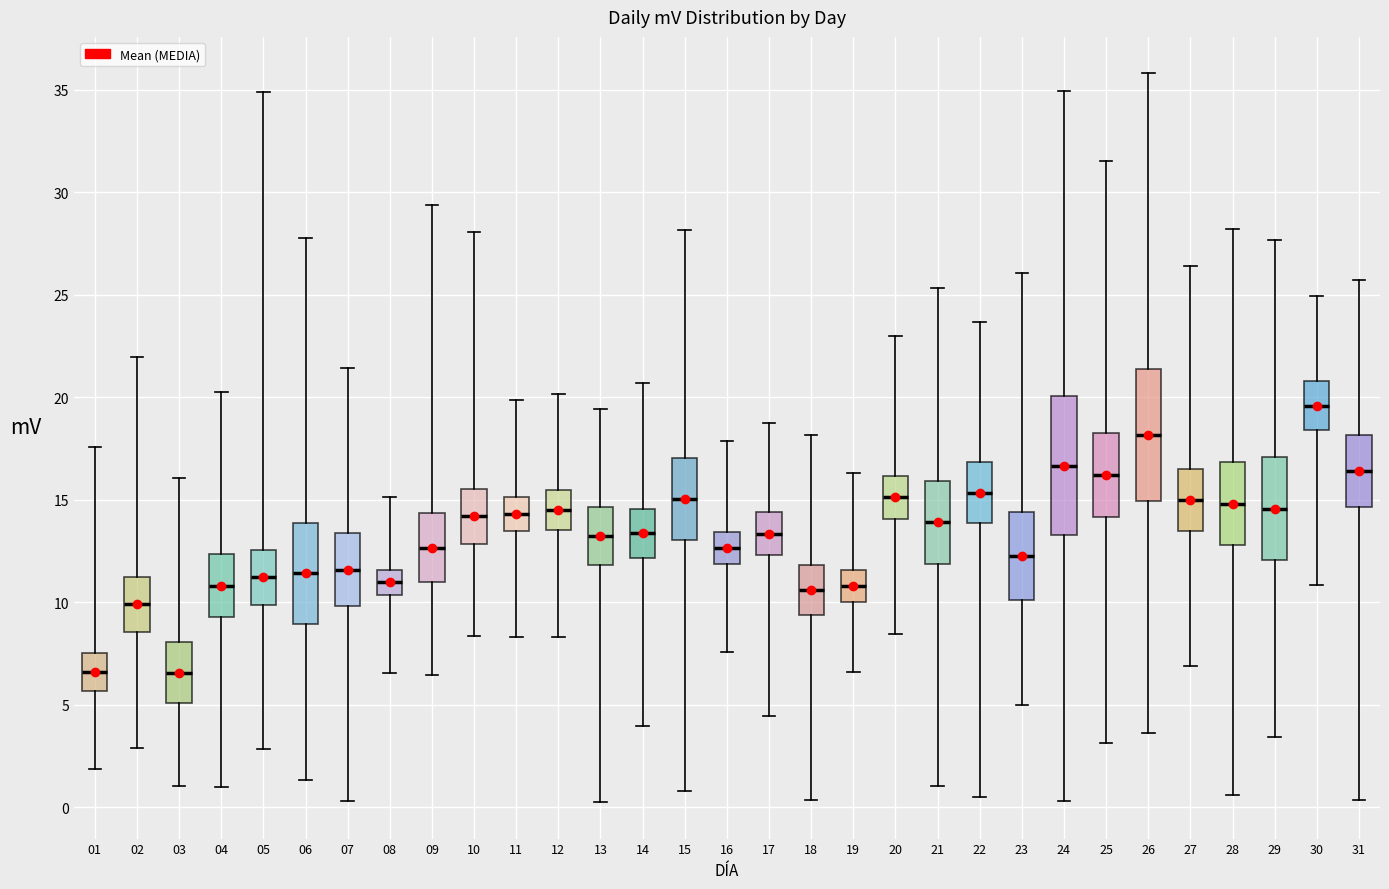

Reading left to right, read every box against the y-axis: the position of its median line, the range the box covers, and the ends of its whiskers. The values are not printed on the chart, so give them approximately, as read against the axis.

01: median 6.5, box 5.5 to 7.5, whiskers 2.0 to 17.5
02: median 10.0, box 8.5 to 11.0, whiskers 3.0 to 22.0
03: median 6.5, box 5.0 to 8.0, whiskers 1.0 to 16.0
04: median 11.0, box 9.5 to 12.5, whiskers 1.0 to 20.5
05: median 11.0, box 10.0 to 12.5, whiskers 3.0 to 35.0
06: median 11.5, box 9.0 to 14.0, whiskers 1.5 to 28.0
07: median 11.5, box 10.0 to 13.5, whiskers 0.5 to 21.5
08: median 11.0, box 10.5 to 11.5, whiskers 6.5 to 15.0
09: median 12.5, box 11.0 to 14.5, whiskers 6.5 to 29.5
10: median 14.0, box 13.0 to 15.5, whiskers 8.5 to 28.0
11: median 14.5, box 13.5 to 15.0, whiskers 8.5 to 20.0
12: median 14.5, box 13.5 to 15.5, whiskers 8.5 to 20.0
13: median 13.0, box 12.0 to 14.5, whiskers 0.5 to 19.5
14: median 13.5, box 12.0 to 14.5, whiskers 4.0 to 20.5
15: median 15.0, box 13.0 to 17.0, whiskers 1.0 to 28.0
16: median 12.5, box 12.0 to 13.5, whiskers 7.5 to 18.0
17: median 13.5, box 12.5 to 14.5, whiskers 4.5 to 18.5
18: median 10.5, box 9.5 to 12.0, whiskers 0.5 to 18.0
19: median 11.0, box 10.0 to 11.5, whiskers 6.5 to 16.5
20: median 15.0, box 14.0 to 16.0, whiskers 8.5 to 23.0
21: median 14.0, box 12.0 to 16.0, whiskers 1.0 to 25.5
22: median 15.5, box 14.0 to 17.0, whiskers 0.5 to 23.5
23: median 12.5, box 10.0 to 14.5, whiskers 5.0 to 26.0
24: median 16.5, box 13.5 to 20.0, whiskers 0.5 to 35.0
25: median 16.0, box 14.0 to 18.5, whiskers 3.0 to 31.5
26: median 18.0, box 15.0 to 21.5, whiskers 3.5 to 36.0
27: median 15.0, box 13.5 to 16.5, whiskers 7.0 to 26.5
28: median 15.0, box 13.0 to 17.0, whiskers 0.5 to 28.0
29: median 14.5, box 12.0 to 17.0, whiskers 3.5 to 27.5
30: median 19.5, box 18.5 to 21.0, whiskers 11.0 to 25.0
31: median 16.5, box 14.5 to 18.0, whiskers 0.5 to 25.5